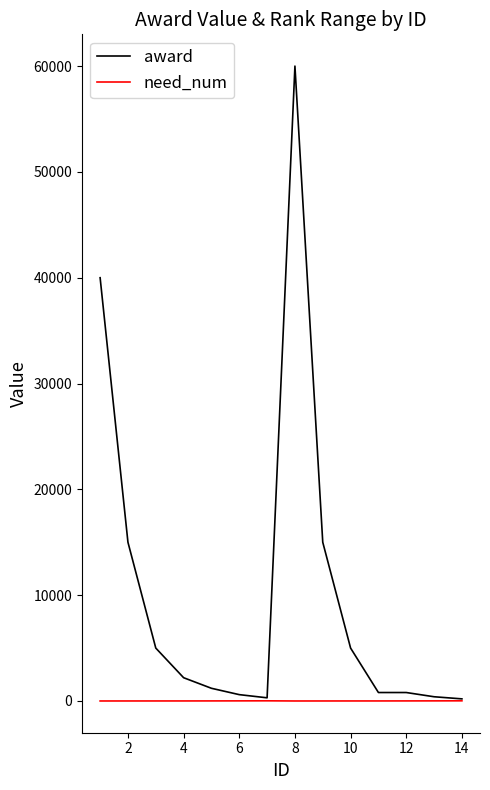

List the series in order of their peak value, lowest first.

need_num, award